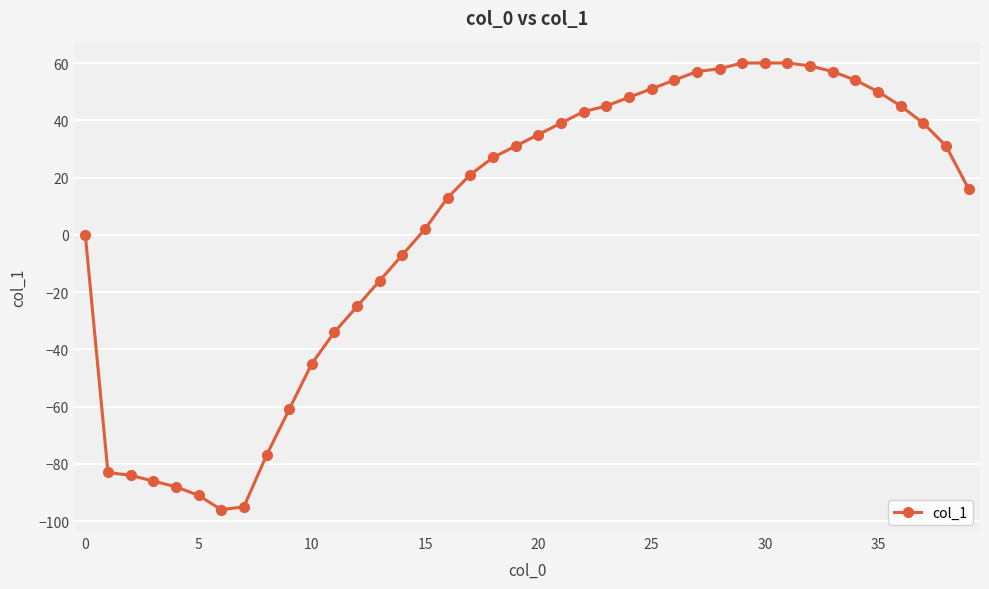

How many data points are less than 31?

20